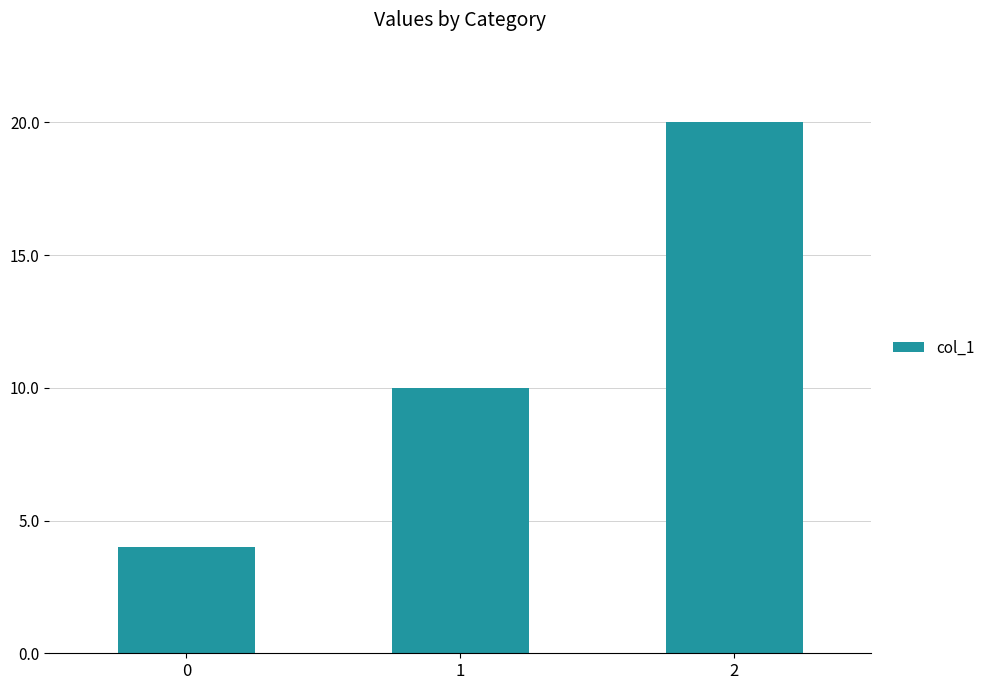

Is it true that the value at 0 is 2?

False